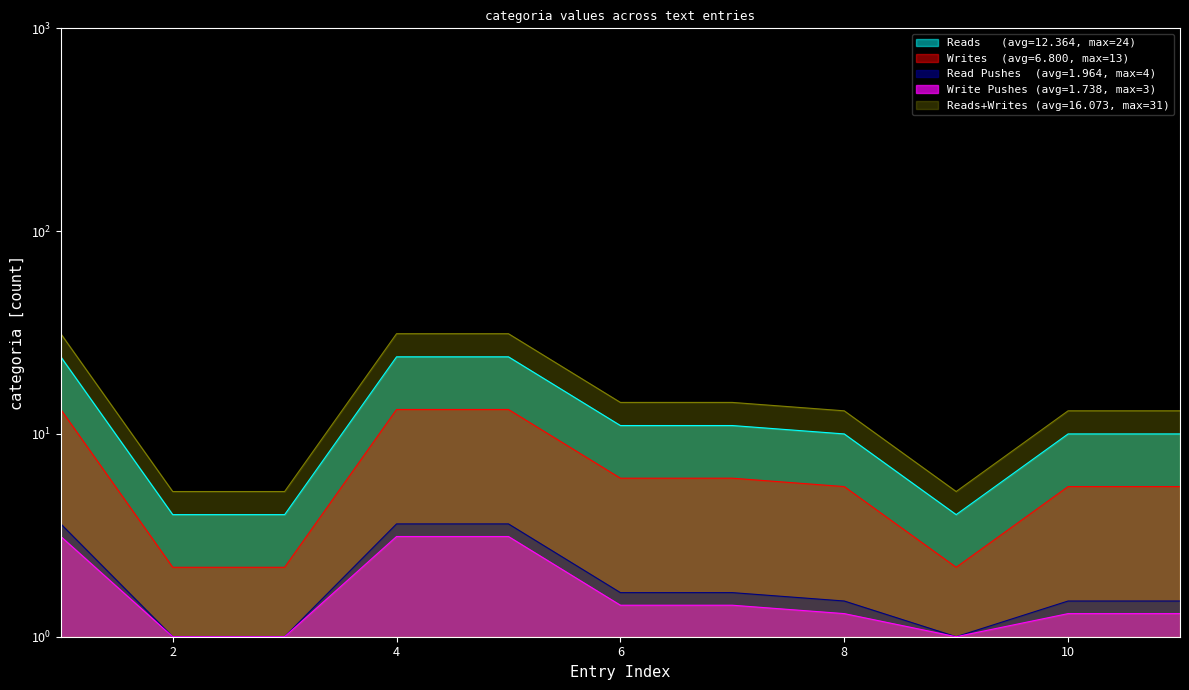

Reading left to right, transcribe all the data shown in this chart.

1=31.2	2=5.2	3=5.2	4=31.2	5=31.2	6=14.3	7=14.3	8=13.0	9=5.2	10=13.0	11=13.0